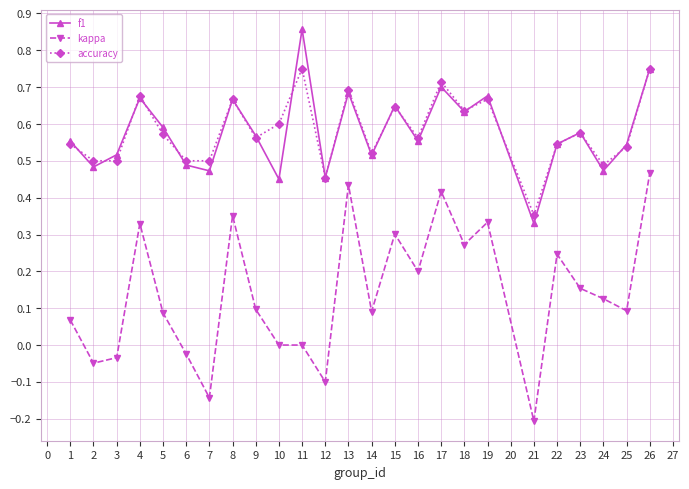

Rank the series by their maximum value, from highest to lowest.

f1, accuracy, kappa